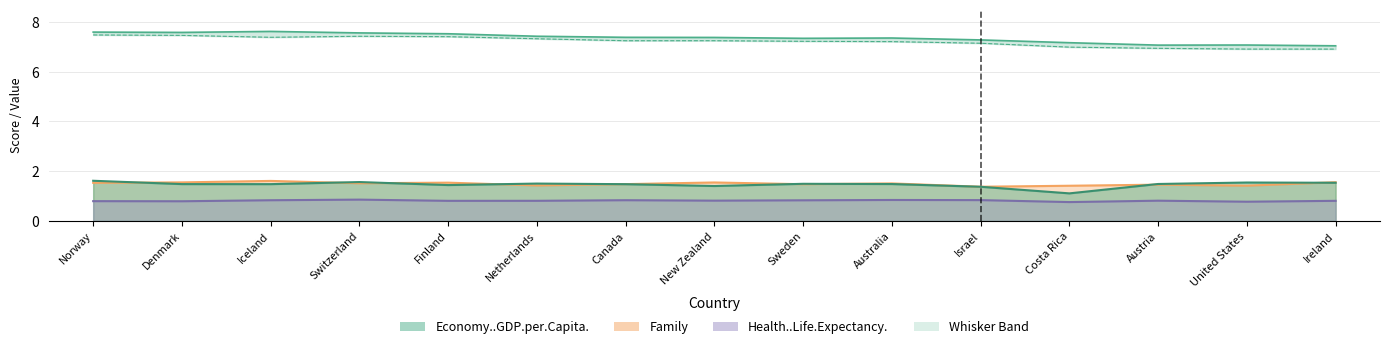

What is the sum of all Economy..GDP.per.Capita. values?

22.0